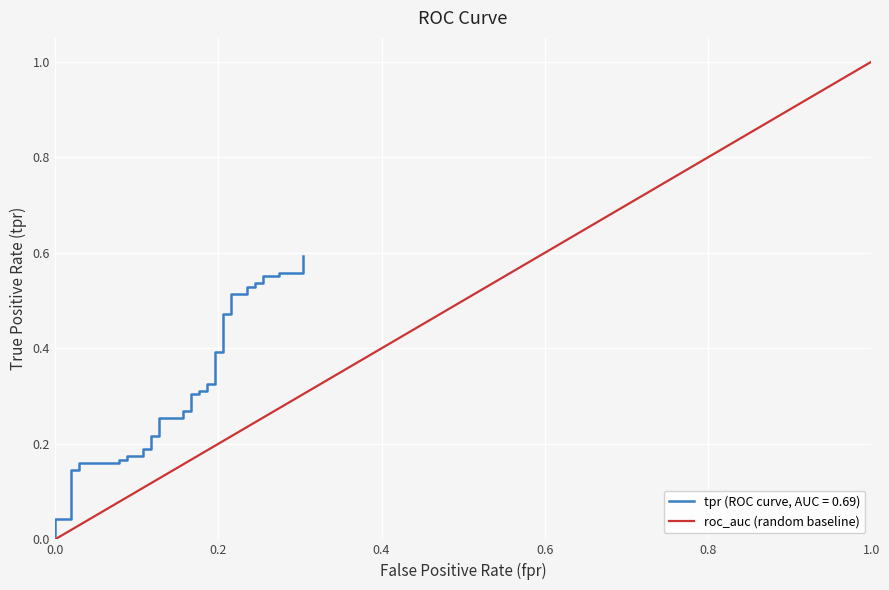

True or false: the data shows 0 at 0.0.

False